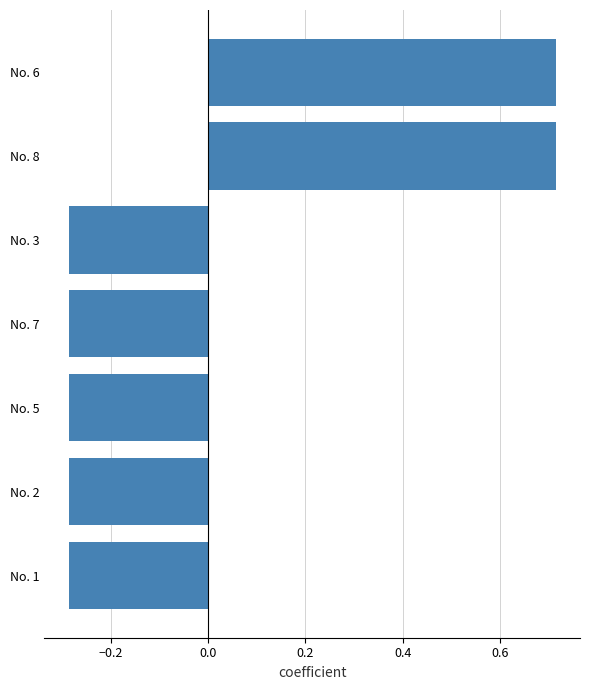

What is the sum of the values at No. 7 and No. 8?

0.4